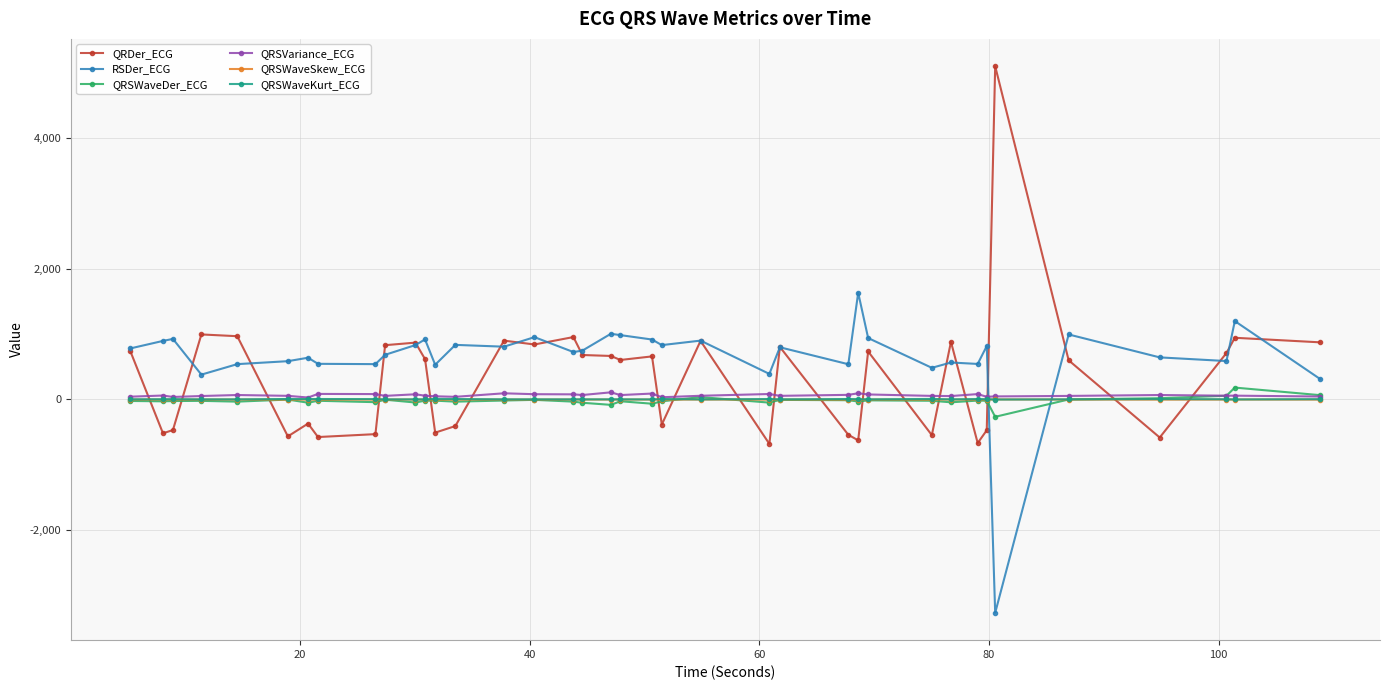

Which series has the widest spread of values?

QRDer_ECG